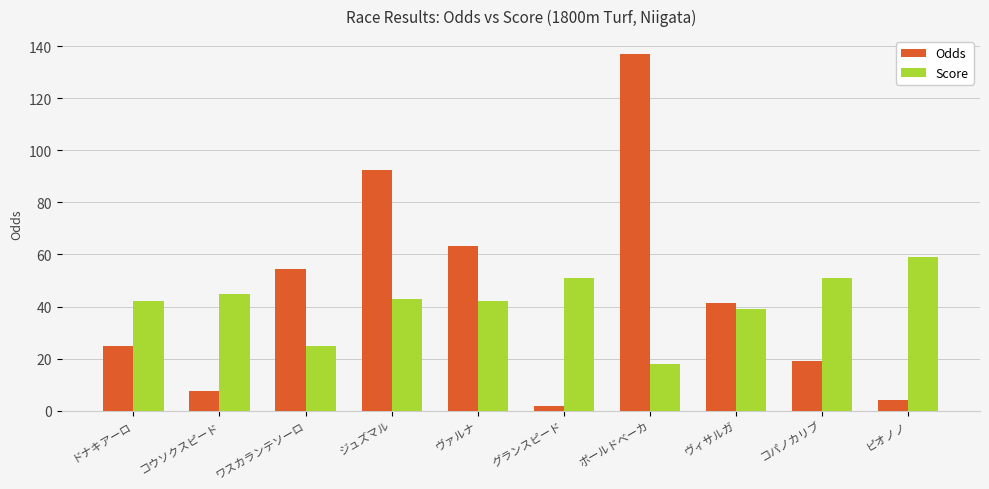

What value does the Odds series have at グランスピード?

1.8